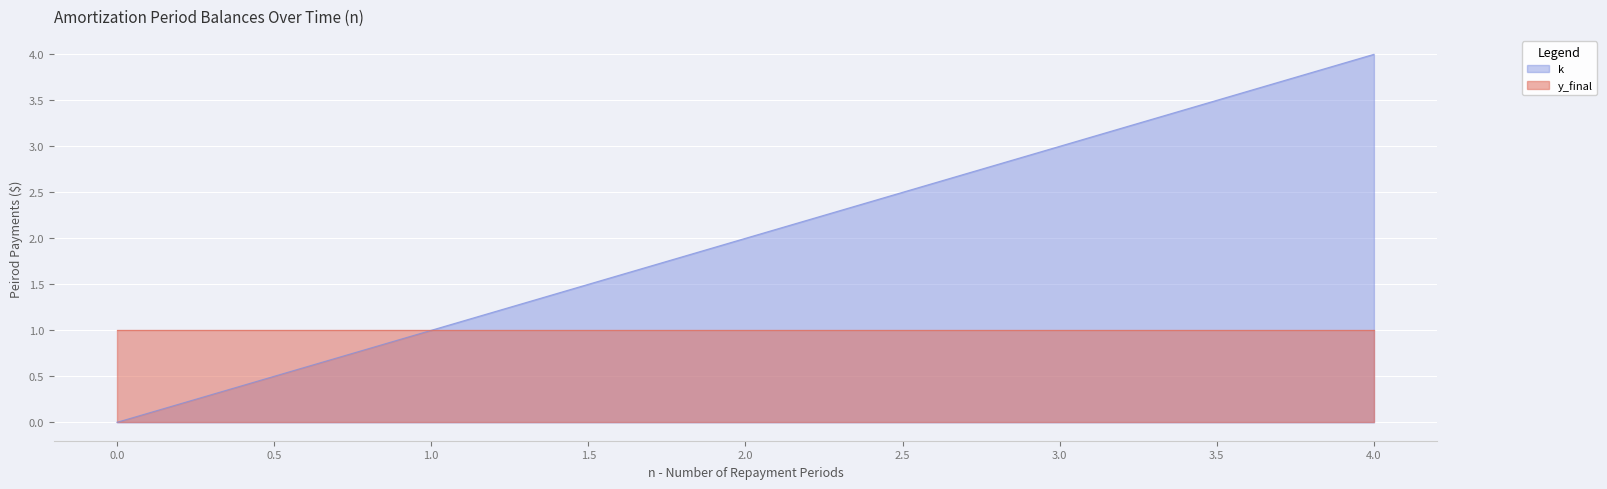

Rank the categories by value from lowest to highest.

0, 1, 2, 3, 4